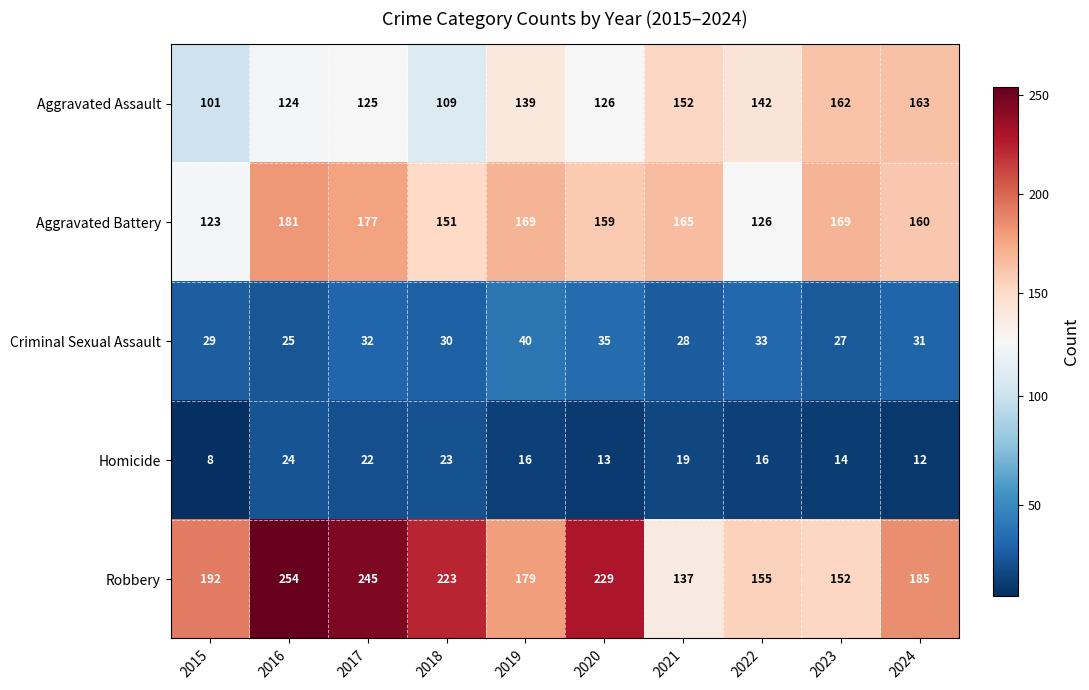

Count the number of categories in the chart.

10